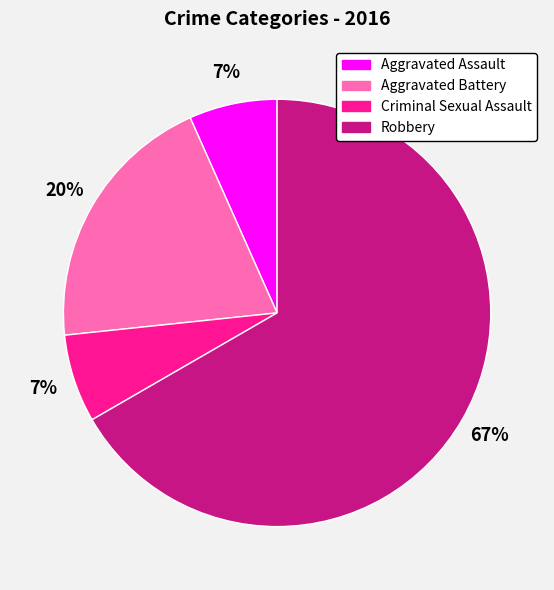

Combined, do Aggravated Battery and Criminal Sexual Assault account for over 50%?

No